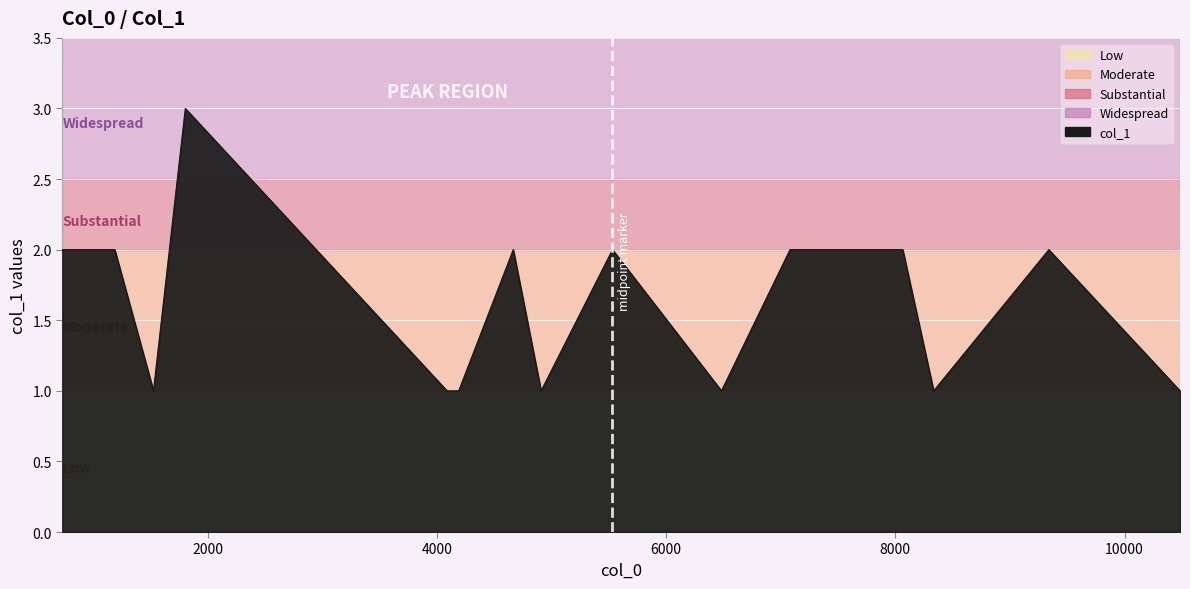

What is the maximum value shown in the chart?

3